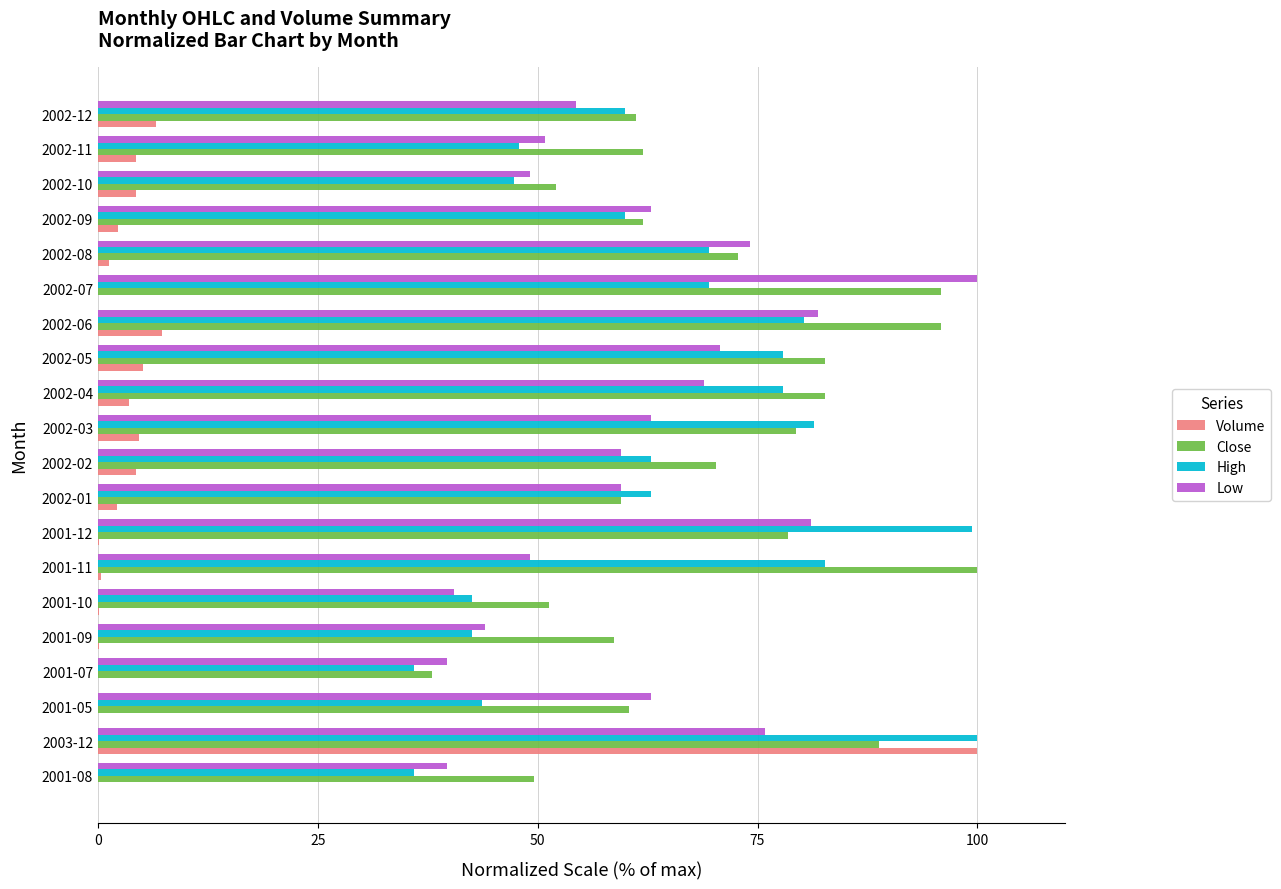

What is the total value across all series at 2002-06?

265.3